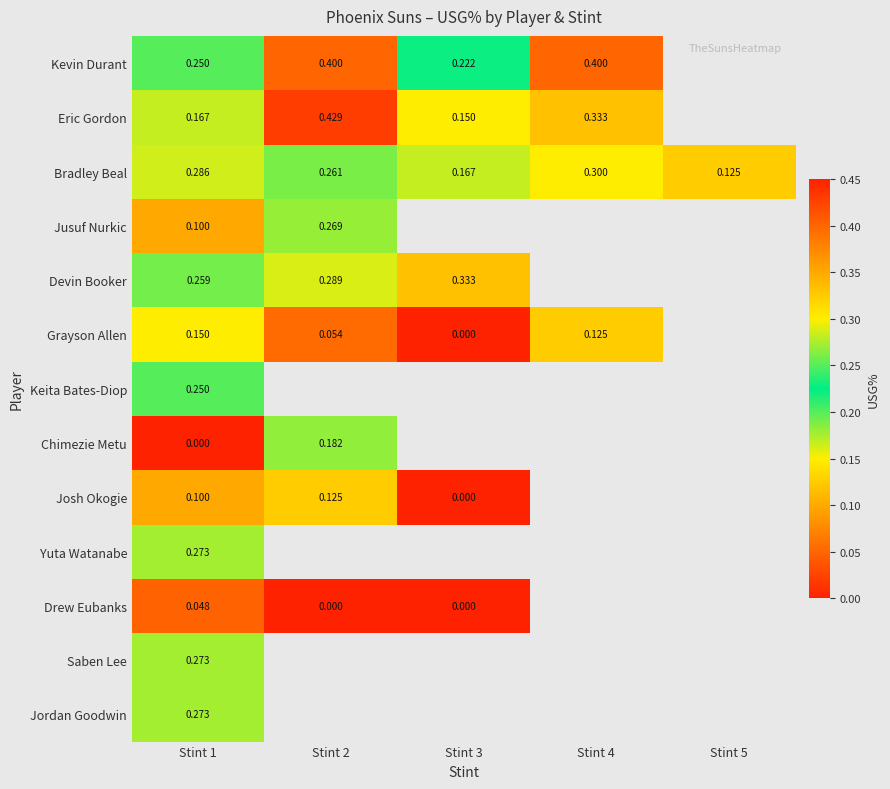

Which series changed the most between Stint 1 and Stint 4?

Eric Gordon